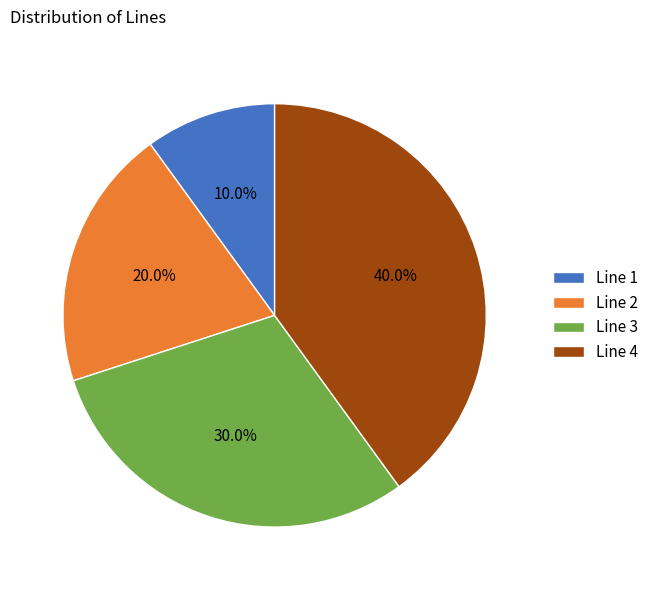

To the nearest percent, what is the difference between the Line 3 and Line 2 slice percentages?

10%